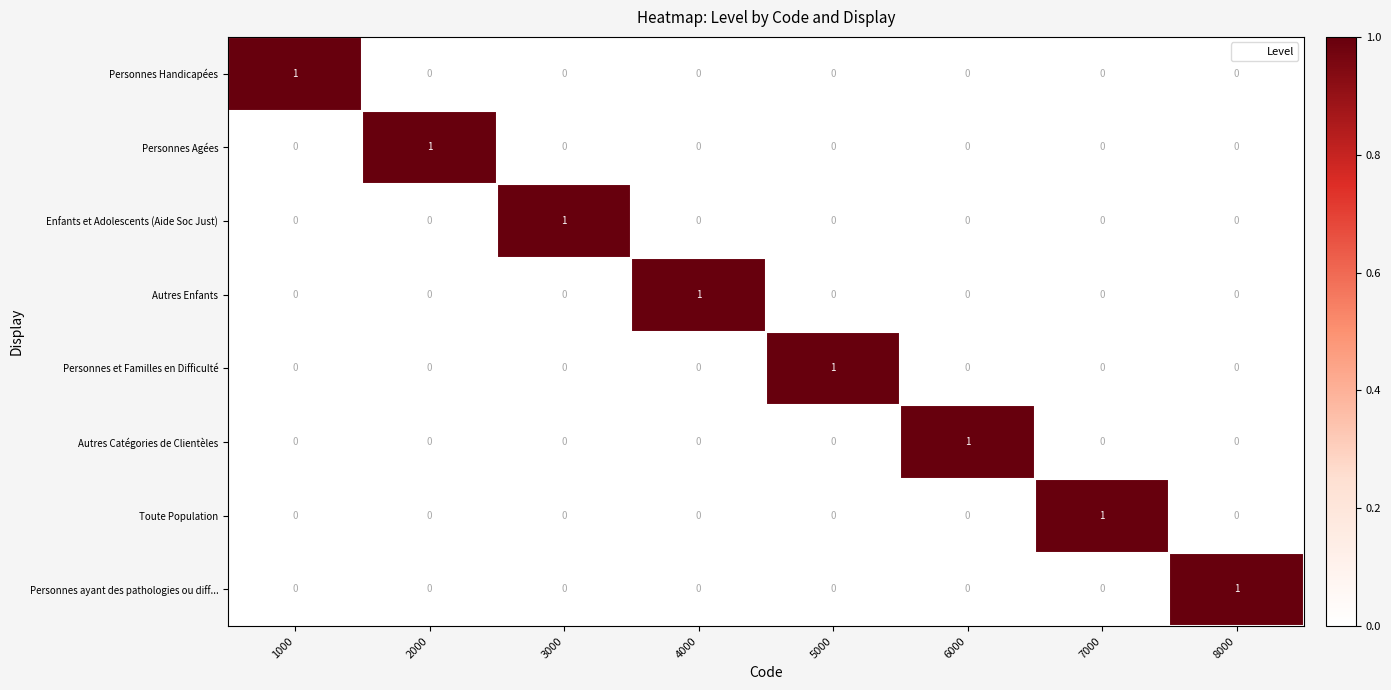

At how many categories does at least one series exceed 0?

8